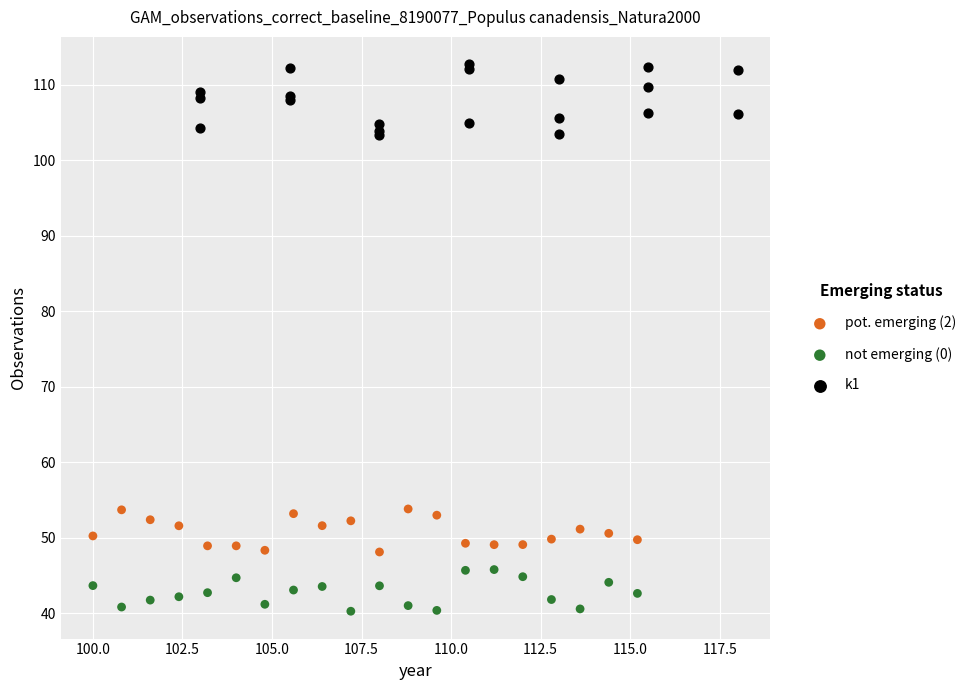

Which series reaches the maximum Y coordinate?

k1